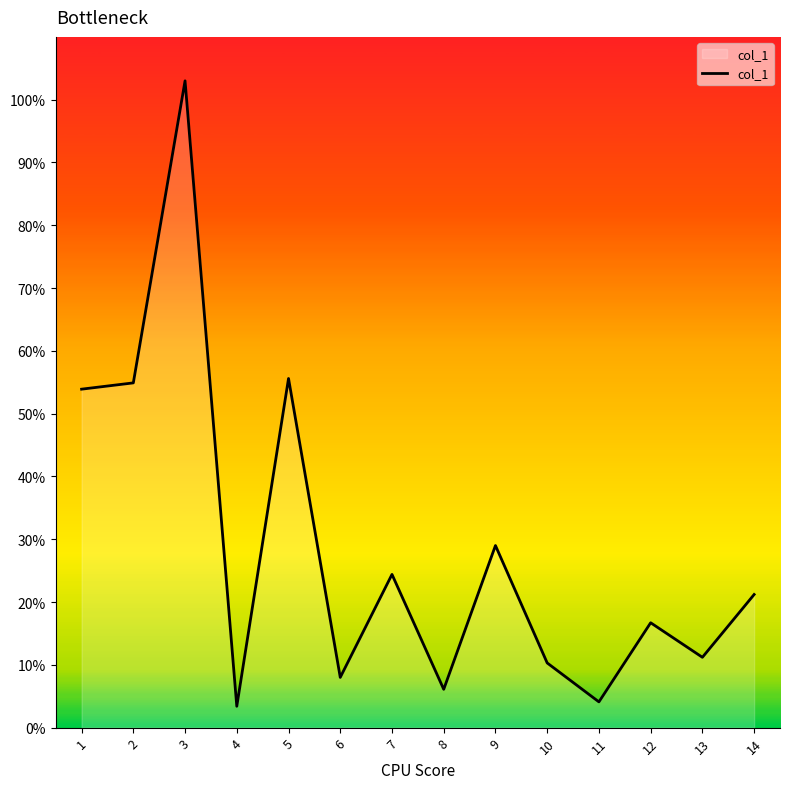

Where is the first local maximum?

3